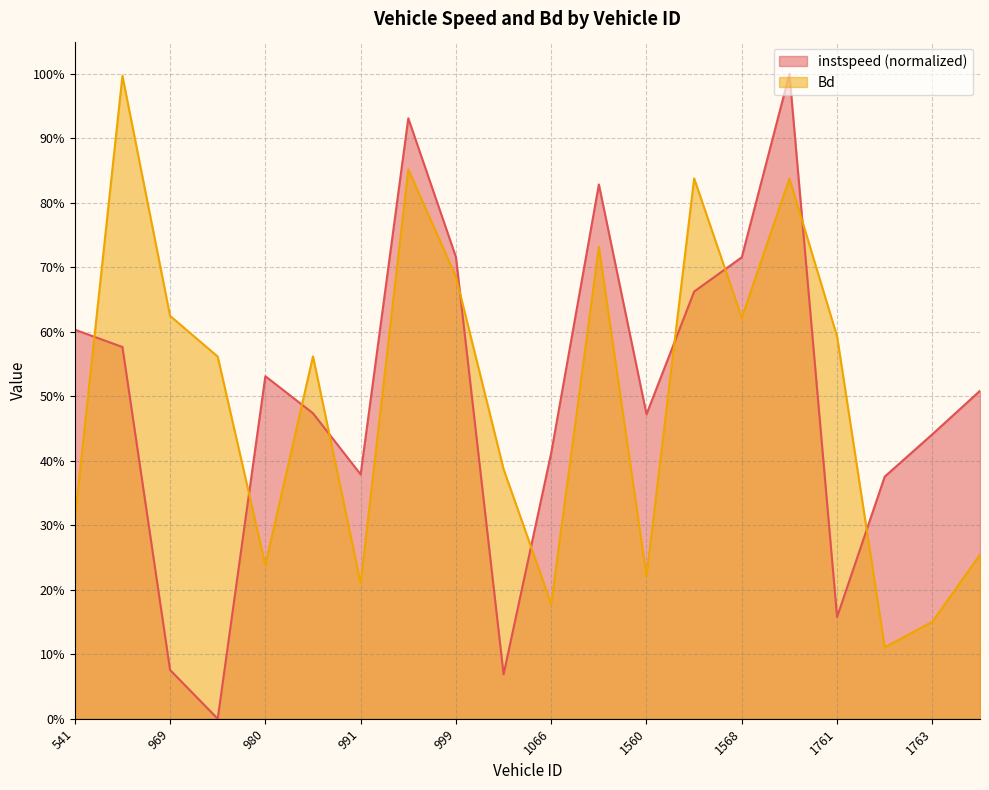

Does the chart have visible grid lines?

Yes